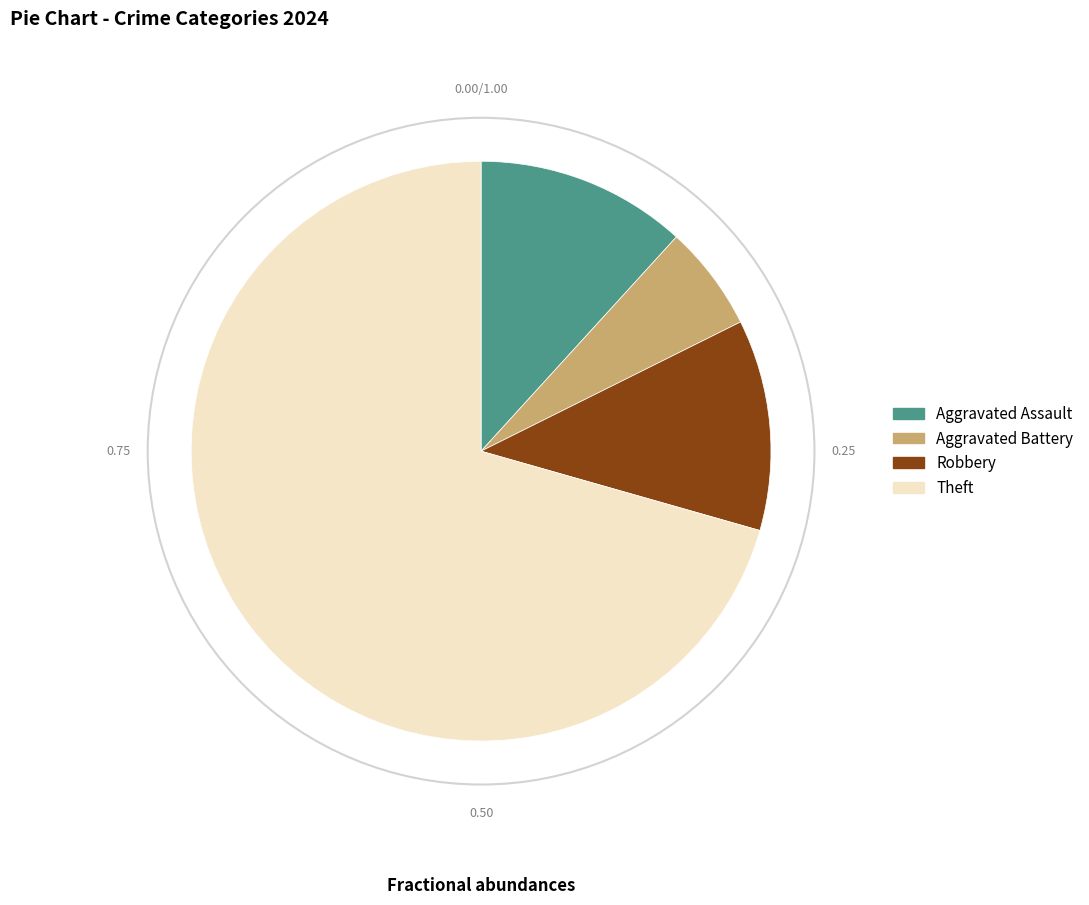

True or false: Theft accounts for 85% of the total.

False